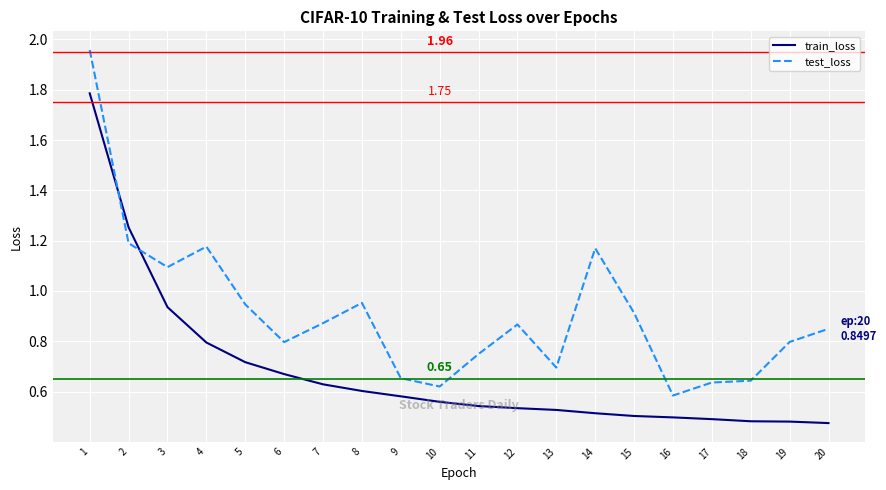

What are all the series names shown in the legend?

train_loss, test_loss